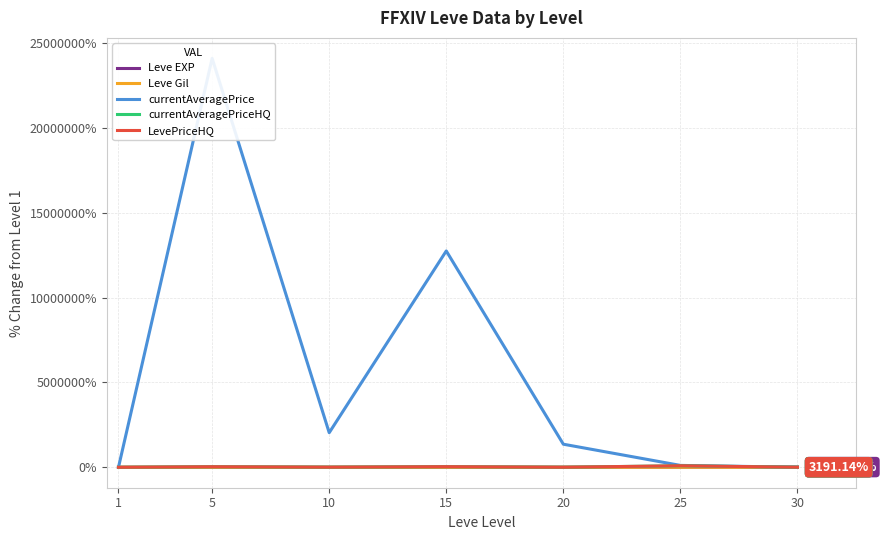

Does the chart display data point markers on the line(s)?

No